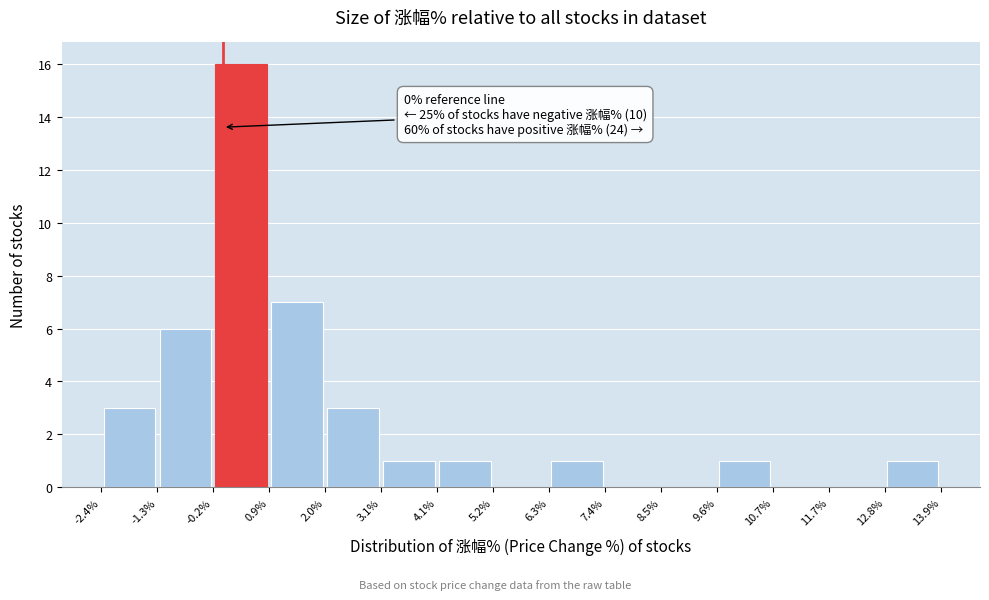

Over which range of the x-axis is the bar tallest?

-0.2% to 0.9%